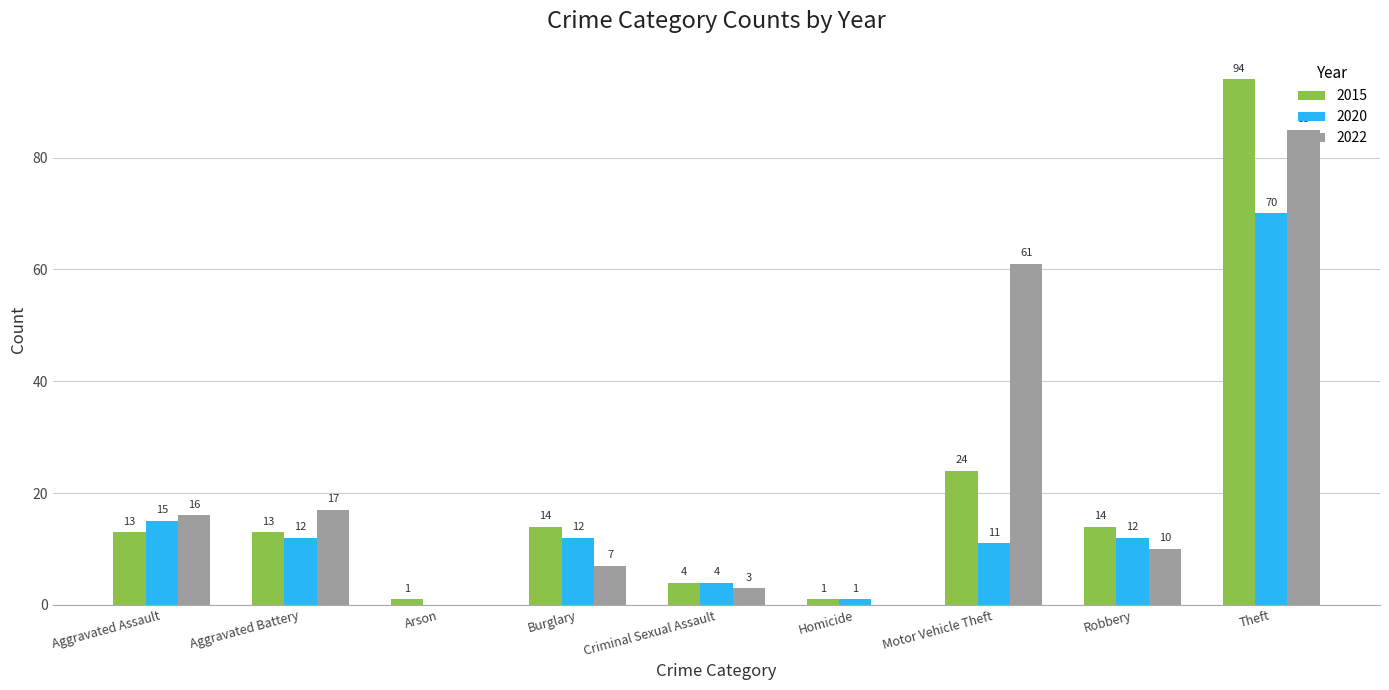

What is the highest value of the 2015 series?

94